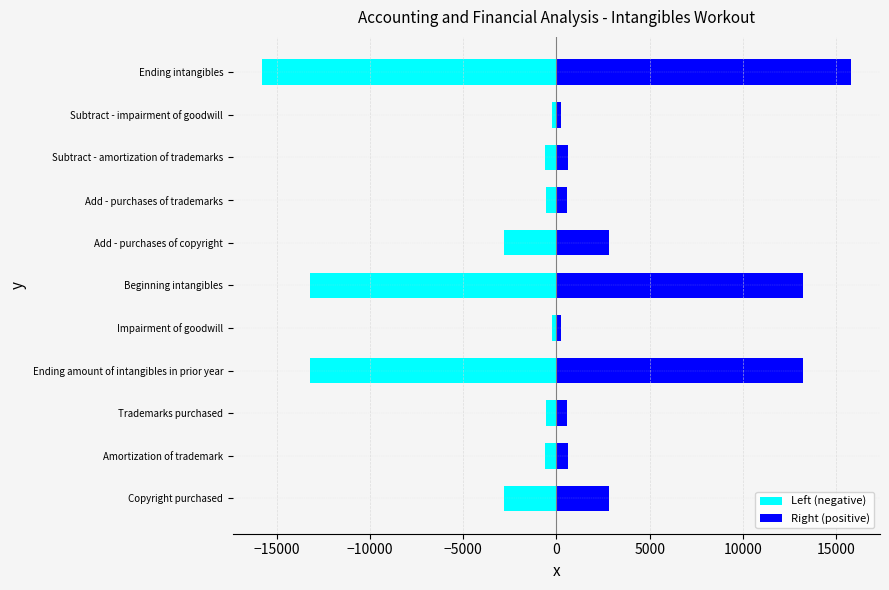

How many bars are there in each group?

2